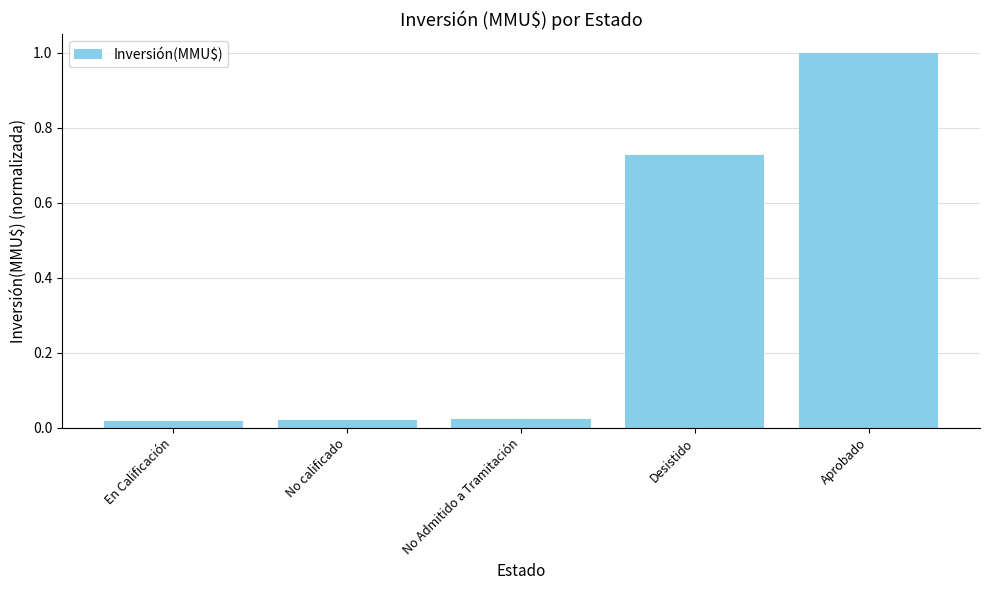

How many series are shown in this chart?

1